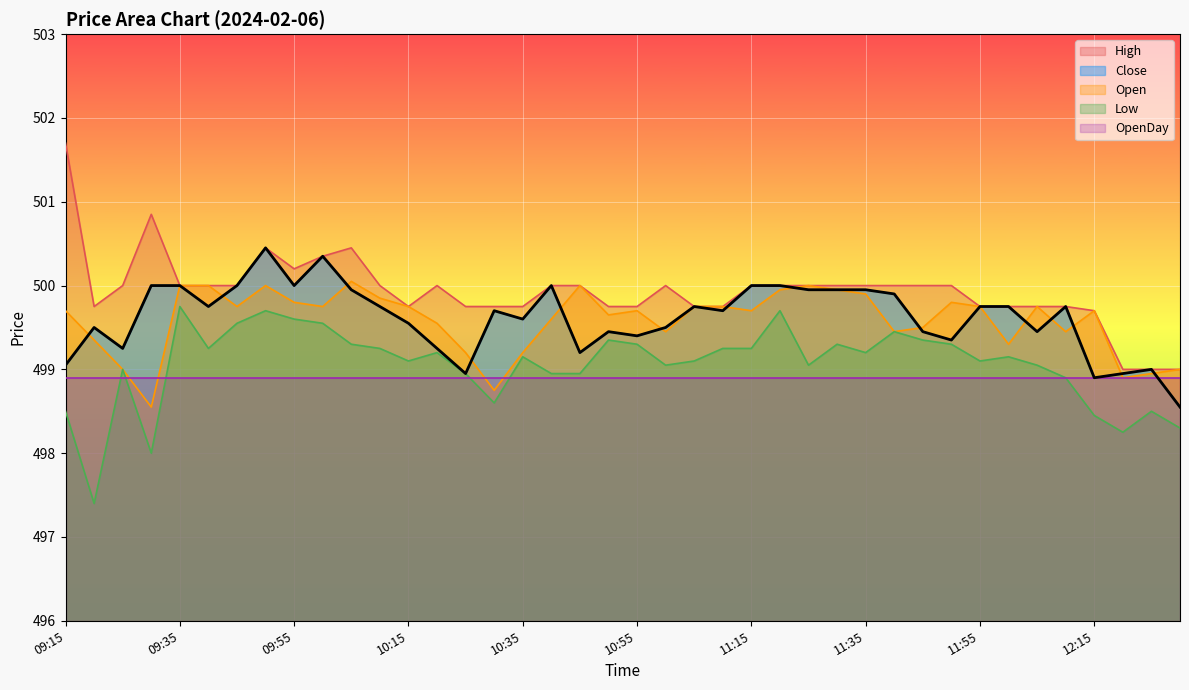

True or false: Low and High intersect in this chart.

False